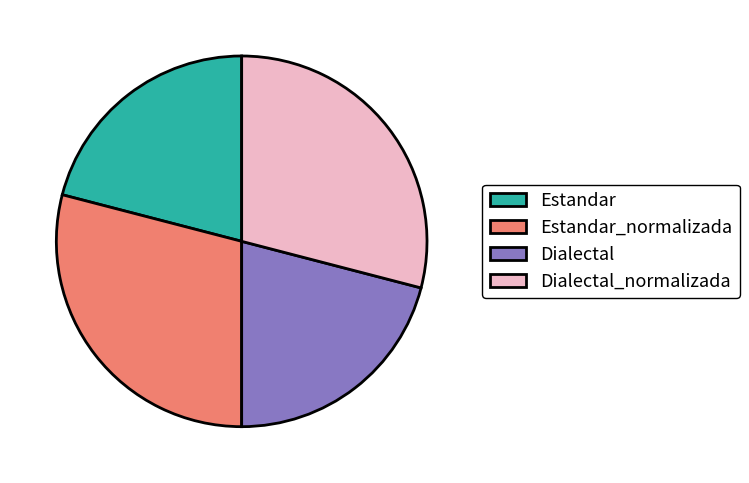

Which has a higher value, Dialectal_normalizada or Estandar?

Dialectal_normalizada